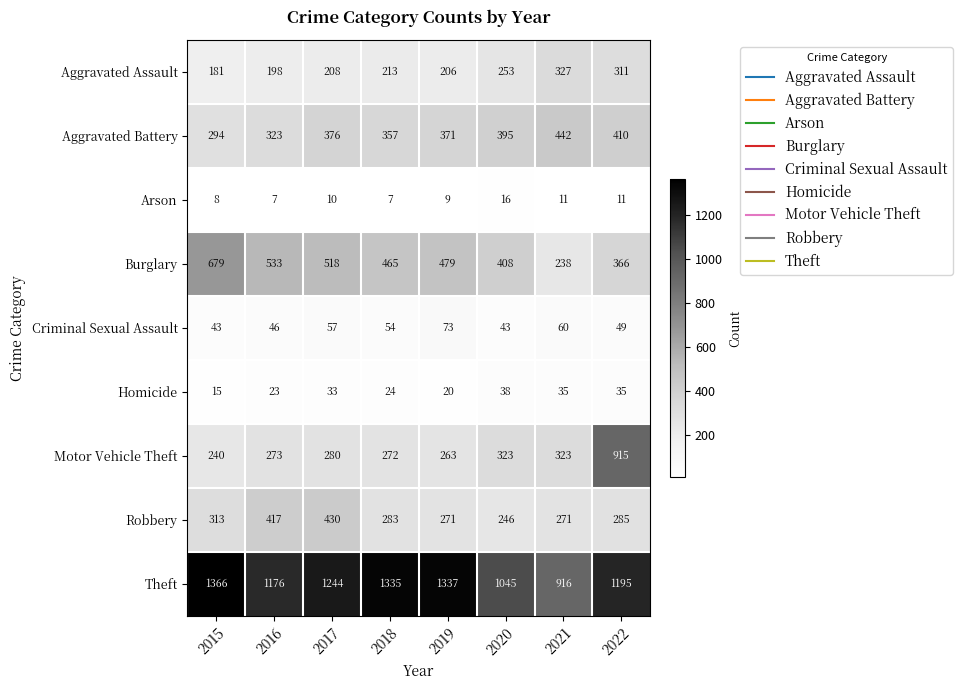

Rank the series by their maximum value, from highest to lowest.

Theft, Motor Vehicle Theft, Burglary, Aggravated Battery, Robbery, Aggravated Assault, Criminal Sexual Assault, Homicide, Arson